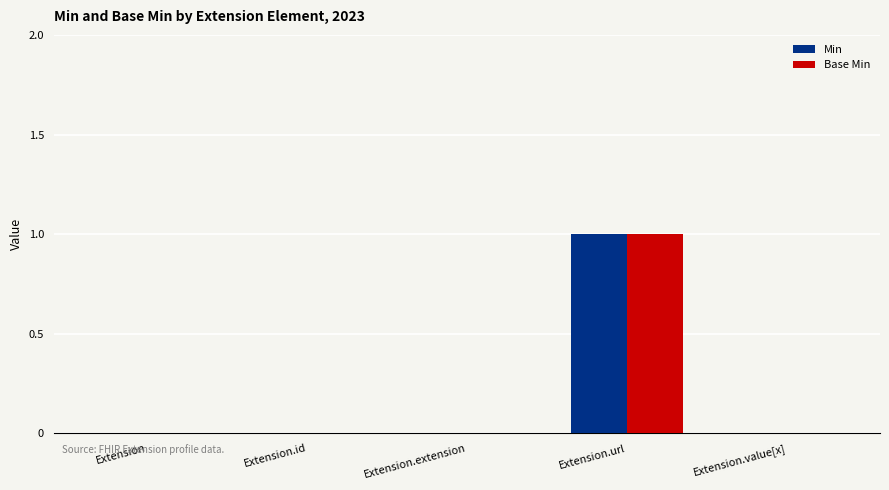

How many series are shown in this chart?

2